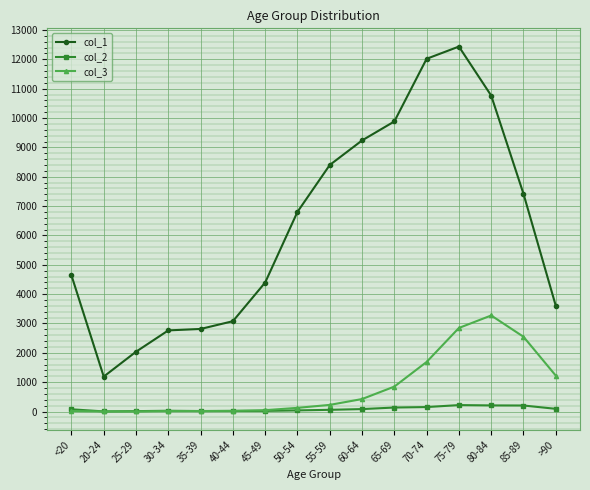

True or false: col_2 and col_1 cross at least once.

False